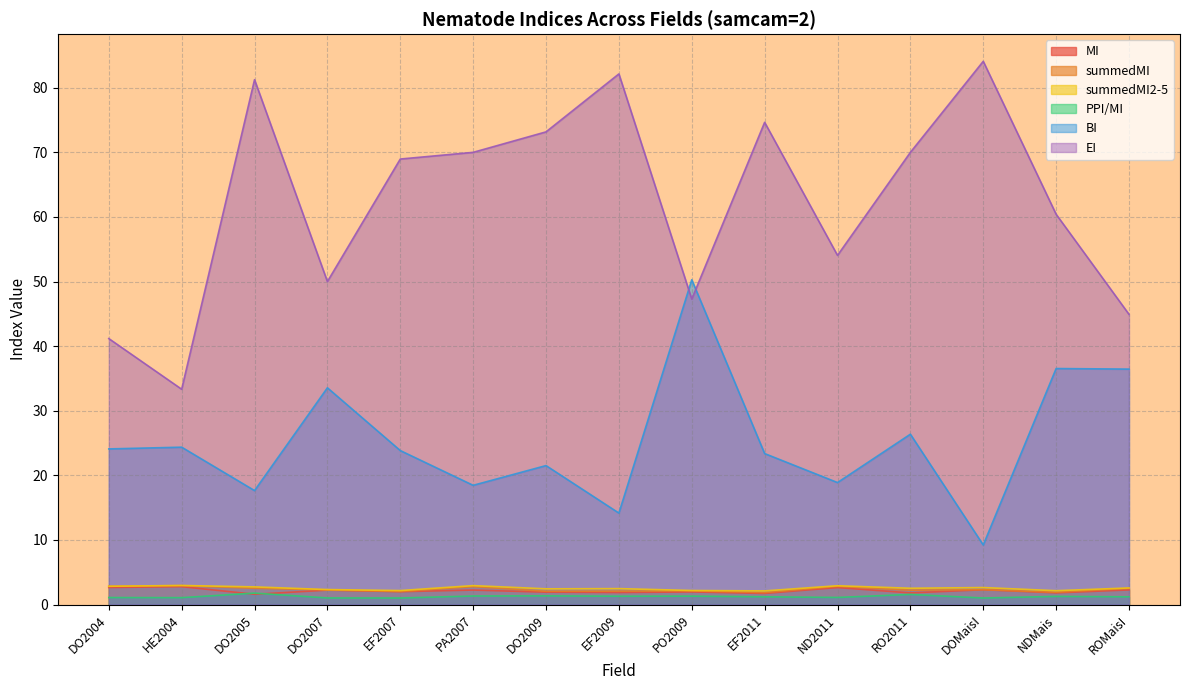

Where is PPI/MI nearest to the value 1?

DOMaisI